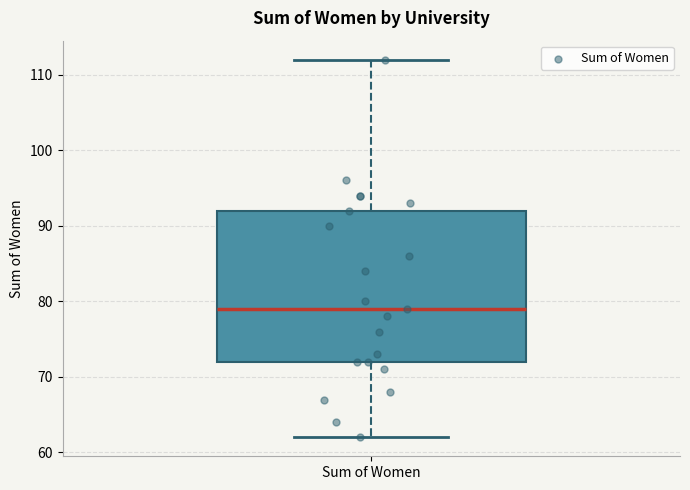

Read this box plot against the y-axis: the position of the median line, the range covered by the box, and the ends of both whiskers. The values are not printed on the chart, so give them approximately, as read against the axis.

median 79, box 72 to 92, whiskers 62 to 112